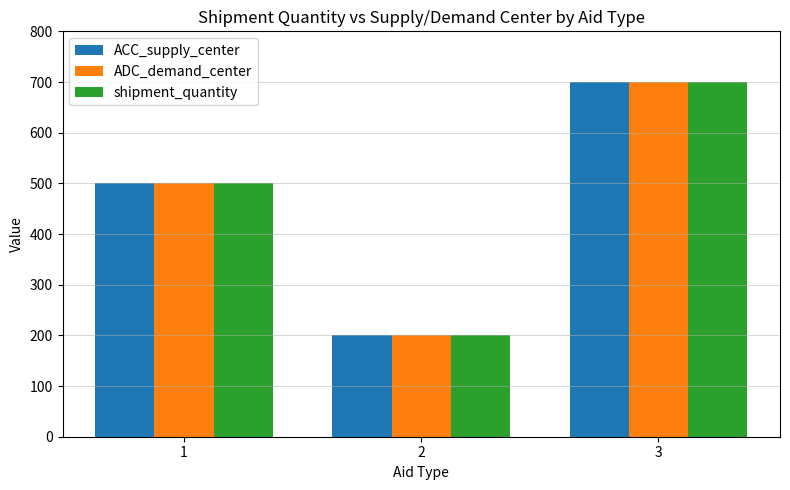

How many data points does each series have?

3